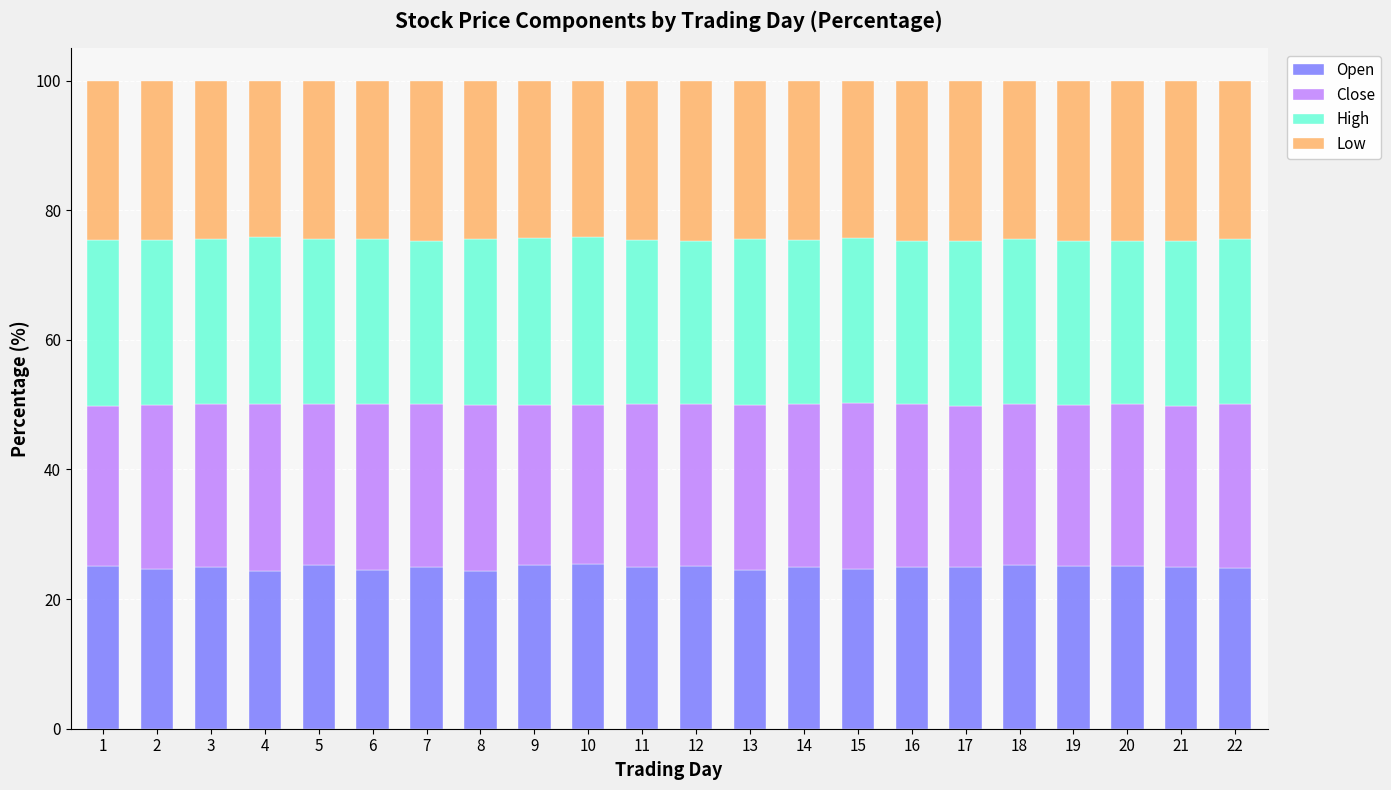

Count the number of categories in the chart.

22